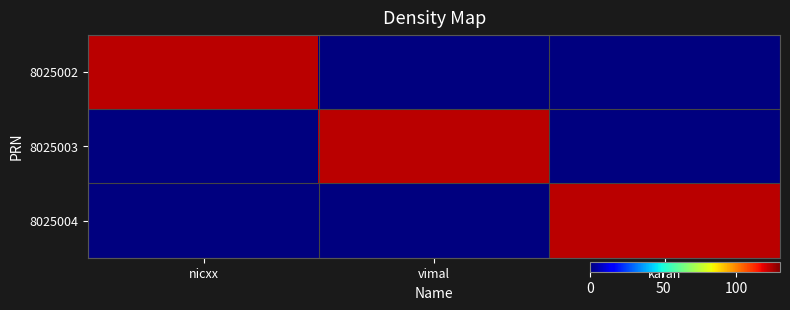

At which category is the sum across all series the highest?

nicxx